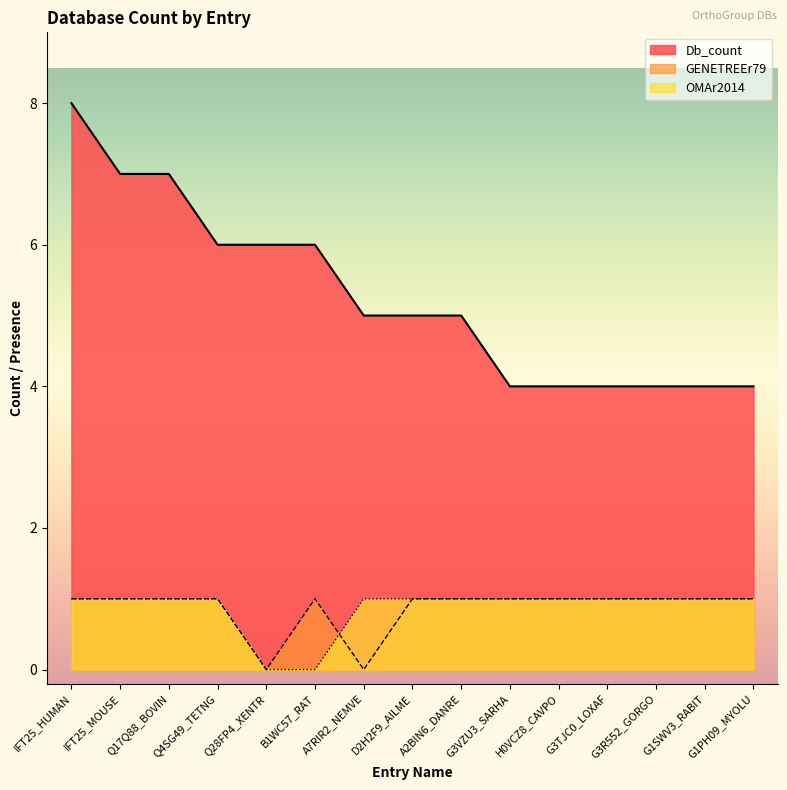

Reading left to right, what are all the values shown in this chart?

Db_count: IFT25_HUMAN=8	IFT25_MOUSE=7	Q17Q88_BOVIN=7	Q4SG49_TETNG=6	Q28FP4_XENTR=6	B1WC57_RAT=6	A7RIR2_NEMVE=5	D2H2F9_AILME=5	A2BIN6_DANRE=5	G3VZU3_SARHA=4	H0VCZ8_CAVPO=4	G3TJC0_LOXAF=4	G3R552_GORGO=4	G1SWV3_RABIT=4	G1PH09_MYOLU=4
GENETREEr79: IFT25_HUMAN=1	IFT25_MOUSE=1	Q17Q88_BOVIN=1	Q4SG49_TETNG=1	Q28FP4_XENTR=0	B1WC57_RAT=1	A7RIR2_NEMVE=0	D2H2F9_AILME=1	A2BIN6_DANRE=1	G3VZU3_SARHA=1	H0VCZ8_CAVPO=1	G3TJC0_LOXAF=1	G3R552_GORGO=1	G1SWV3_RABIT=1	G1PH09_MYOLU=1
OMAr2014: IFT25_HUMAN=1	IFT25_MOUSE=1	Q17Q88_BOVIN=1	Q4SG49_TETNG=1	Q28FP4_XENTR=0	B1WC57_RAT=0	A7RIR2_NEMVE=1	D2H2F9_AILME=1	A2BIN6_DANRE=1	G3VZU3_SARHA=1	H0VCZ8_CAVPO=1	G3TJC0_LOXAF=1	G3R552_GORGO=1	G1SWV3_RABIT=1	G1PH09_MYOLU=1